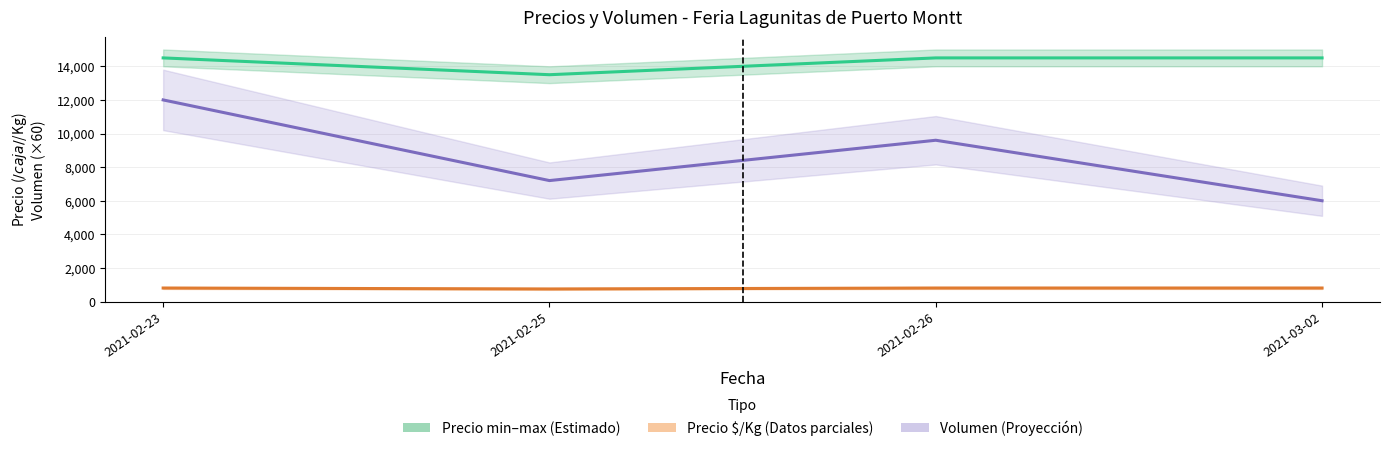

Reading left to right, extract all data points from this chart.

Precio promedio ponderado: 14500	13500	14500	14500
Precio $/Kg: 806	750	806	806
Volumen (×60): 12000	7200	9600	6000